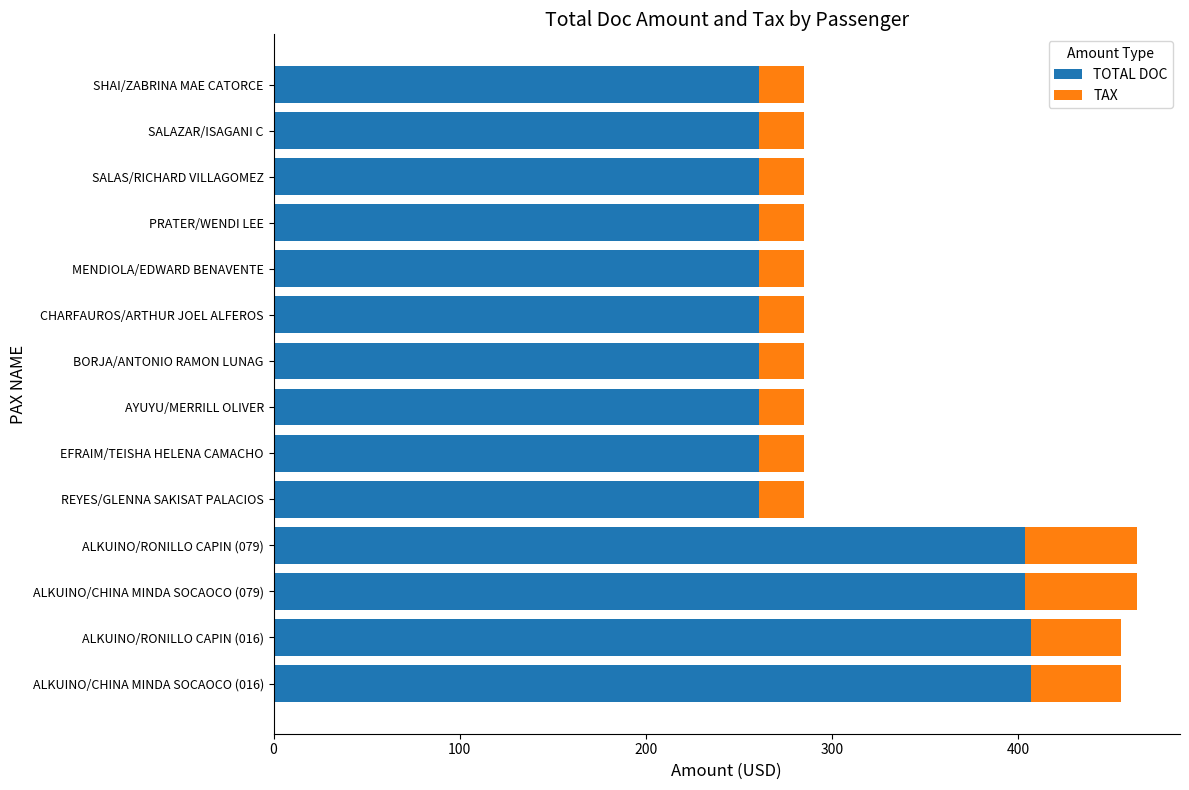

The value of TOTAL DOC at BORJA/ANTONIO RAMON LUNAG is 261.0. True or false?

True